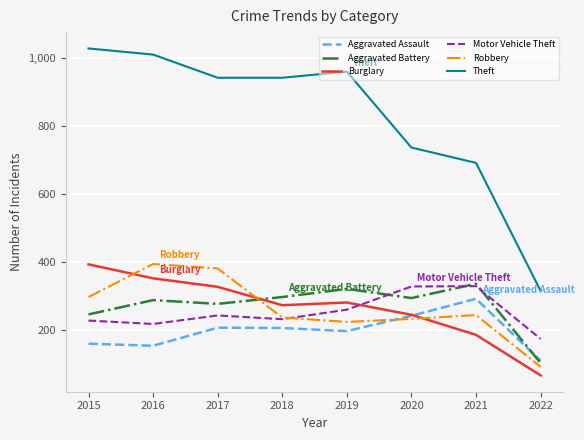

Is it true that Aggravated Battery equals 184 at 2022?

False